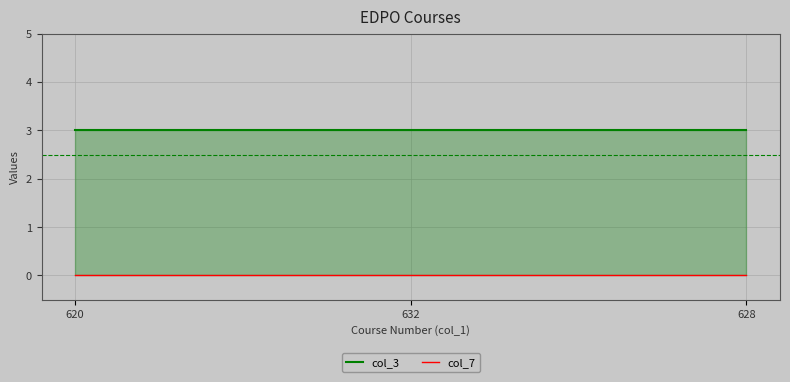

Is the value of col_7 at 620 greater than the value of col_3 at 632?

No